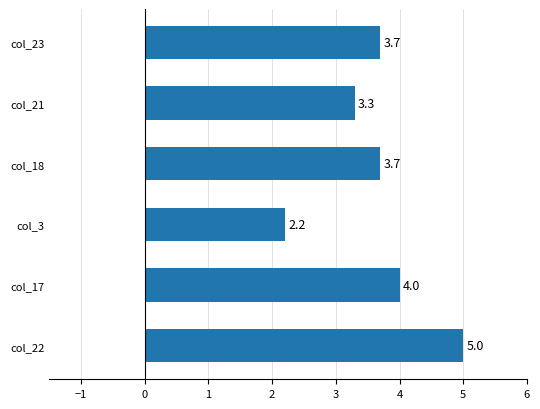

What is the sum of the values at col_17 and col_21?

7.3